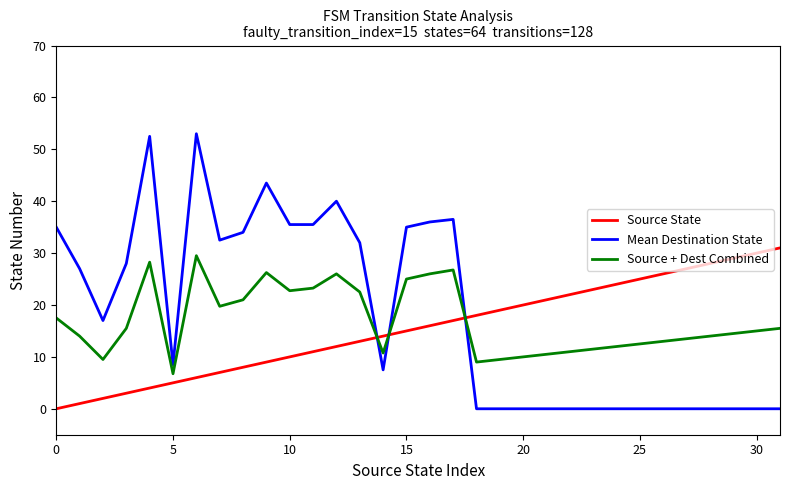

Which series has the largest range (max minus min)?

Mean Destination State